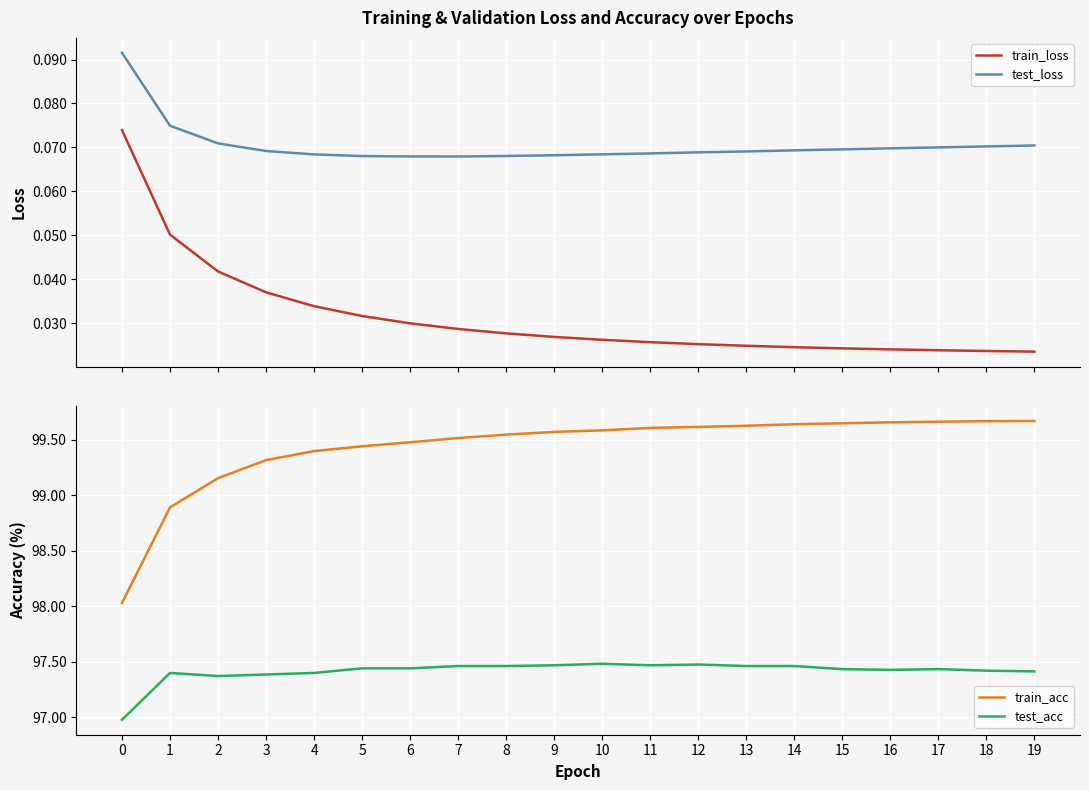

At how many categories does at least one series exceed 10?

20